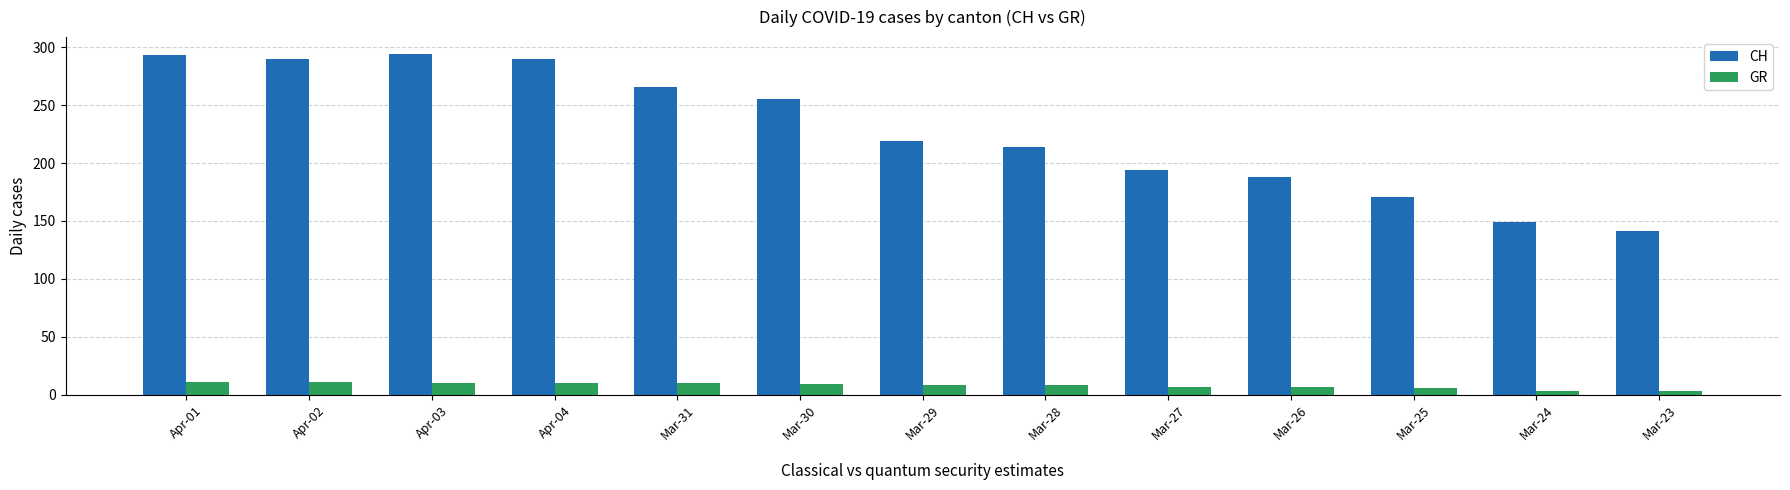

How many data points in CH are less than 219?

6